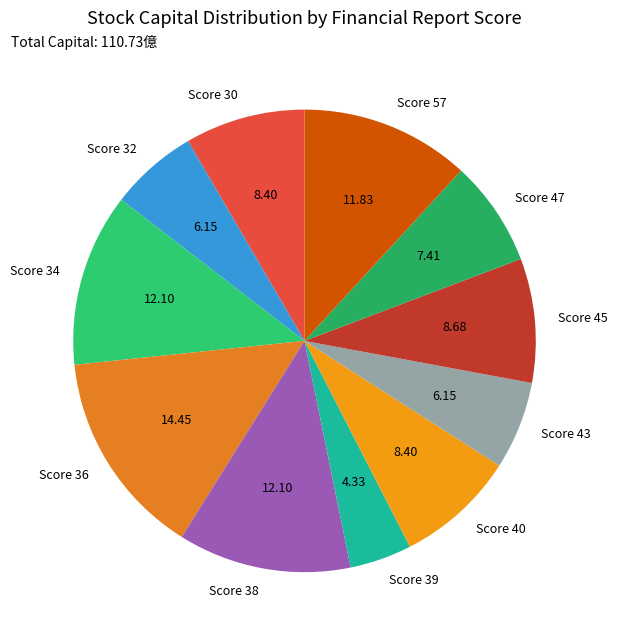

Do Score 43 and Score 40 together represent more than half of the pie?

No